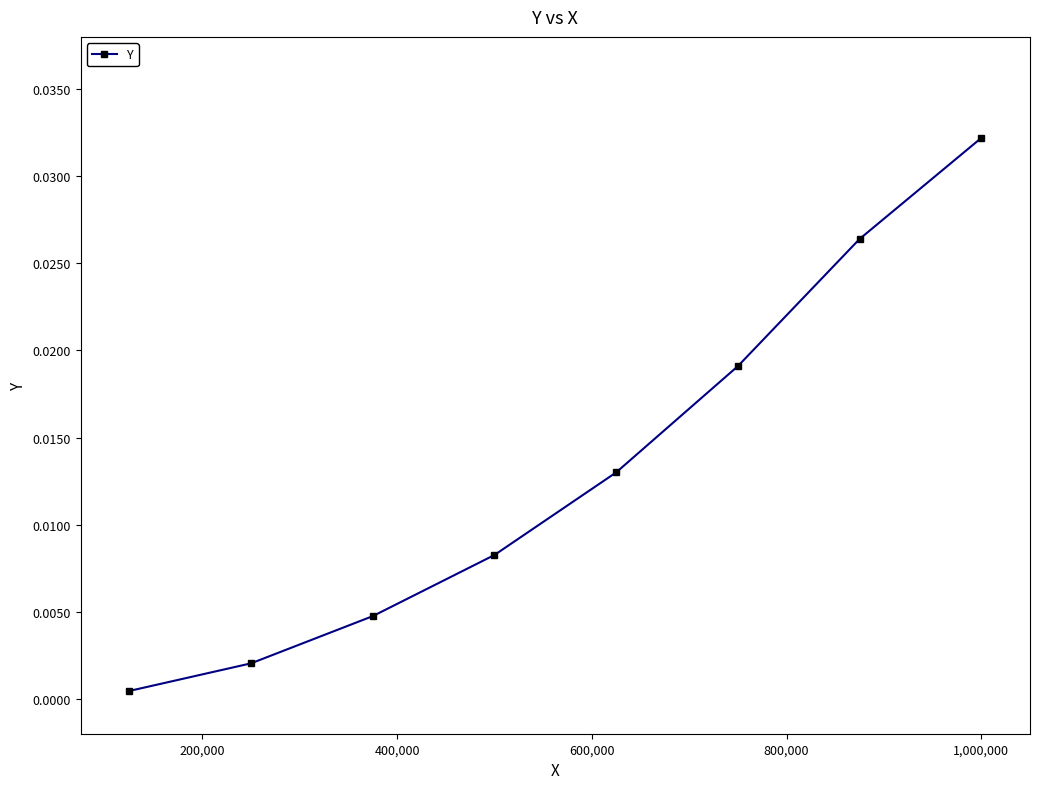

True or false: the data has more than 2 interior local peaks.

False